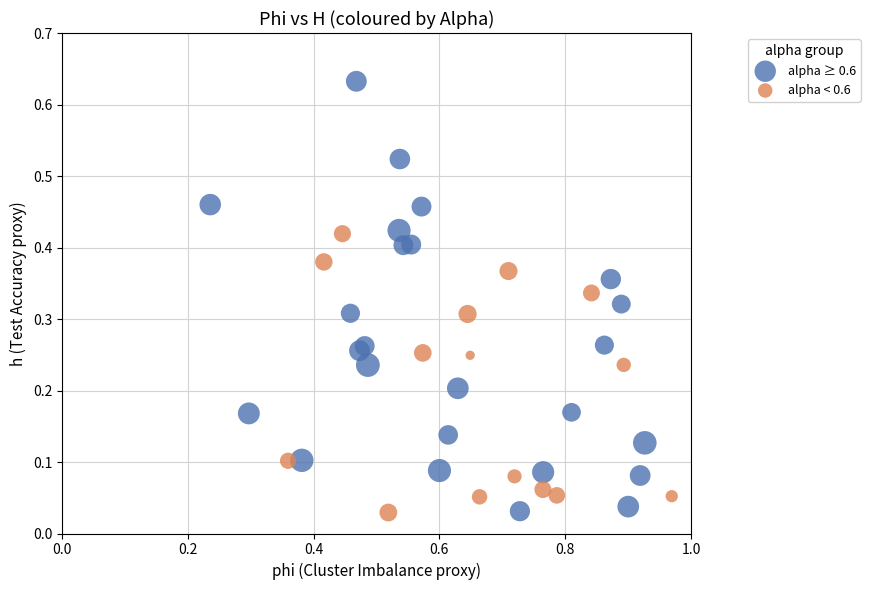

What are all the series names shown in the legend?

alpha ≥ 0.6, alpha < 0.6